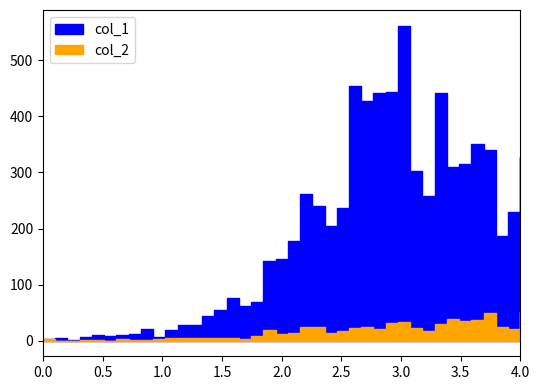

Does the chart have visible grid lines?

No